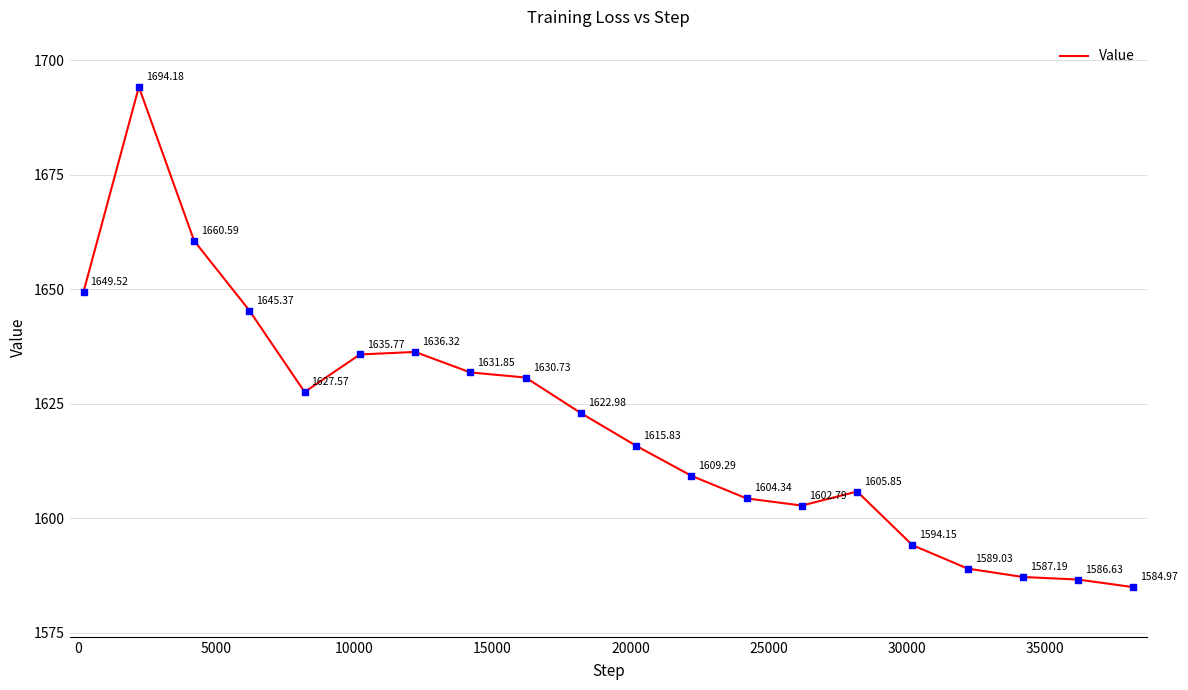

What is the difference between the maximum and minimum values?

109.2